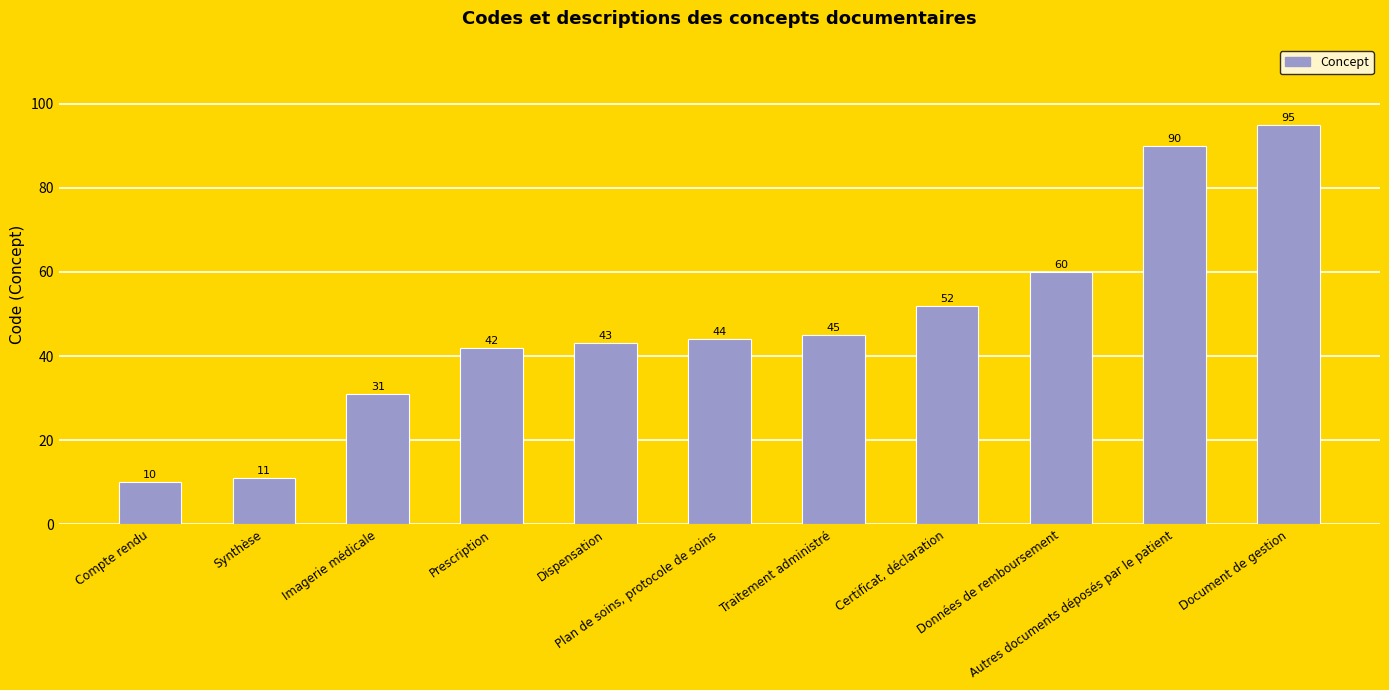

Reading left to right, what are all the values shown in this chart?

Compte rendu=10	Synthèse=11	Imagerie médicale=31	Prescription=42	Dispensation=43	Plan de soins, protocole de soins=44	Traitement administré=45	Certificat, déclaration=52	Données de remboursement=60	Autres documents déposés par le patient=90	Document de gestion=95